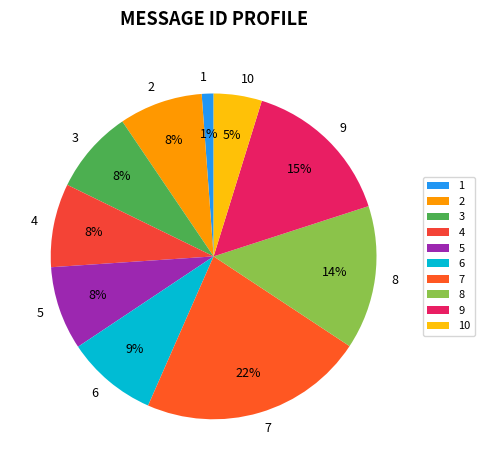

Combined, do 8 and 9 account for over 50%?

No